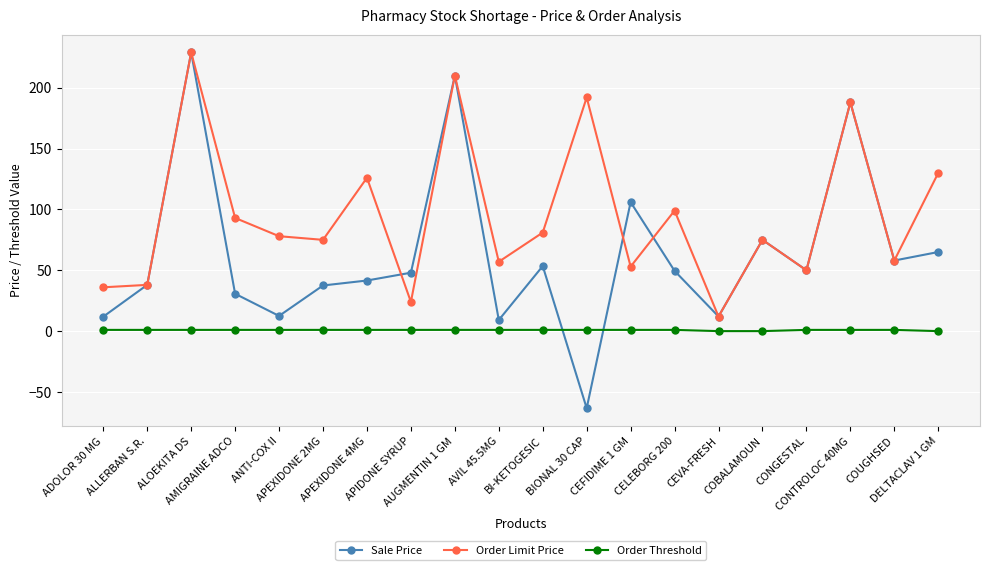

True or false: Sale Price and Order Limit Price cross at least once.

True